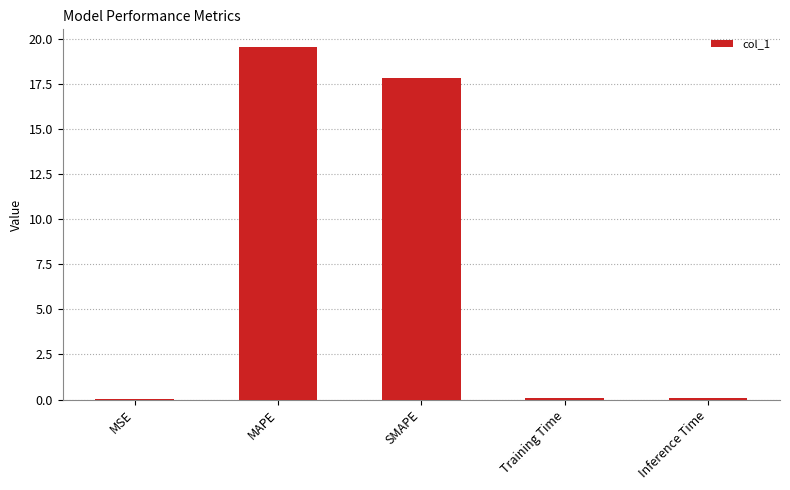

Which has a higher value, SMAPE or Inference Time?

SMAPE